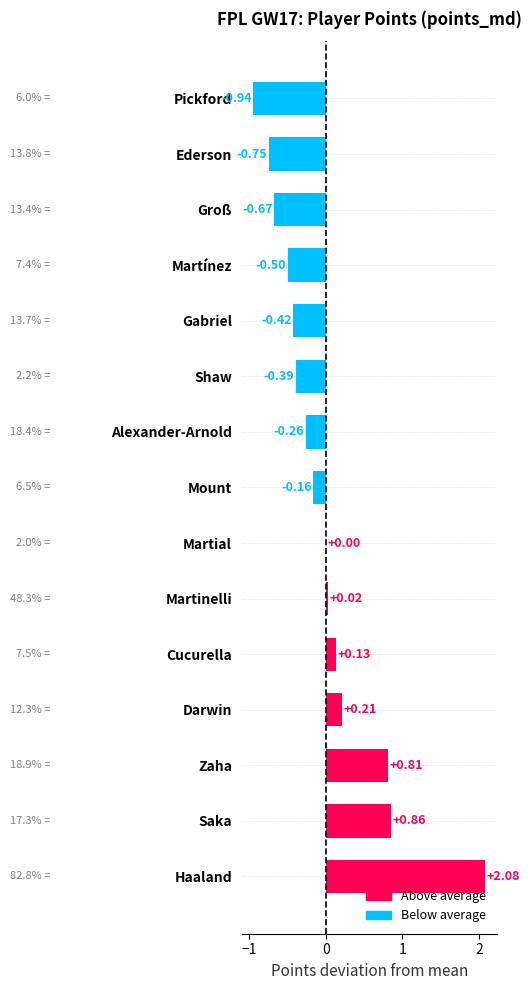

Does the chart contain stacked bars?

No